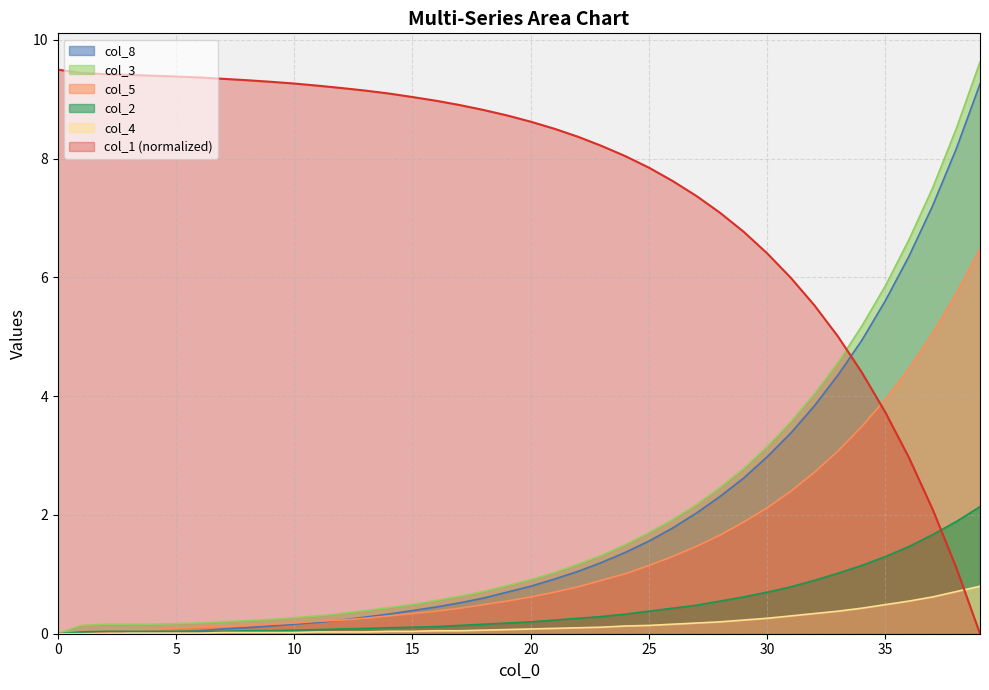

True or false: col_5 and col_4 cross at least once.

False